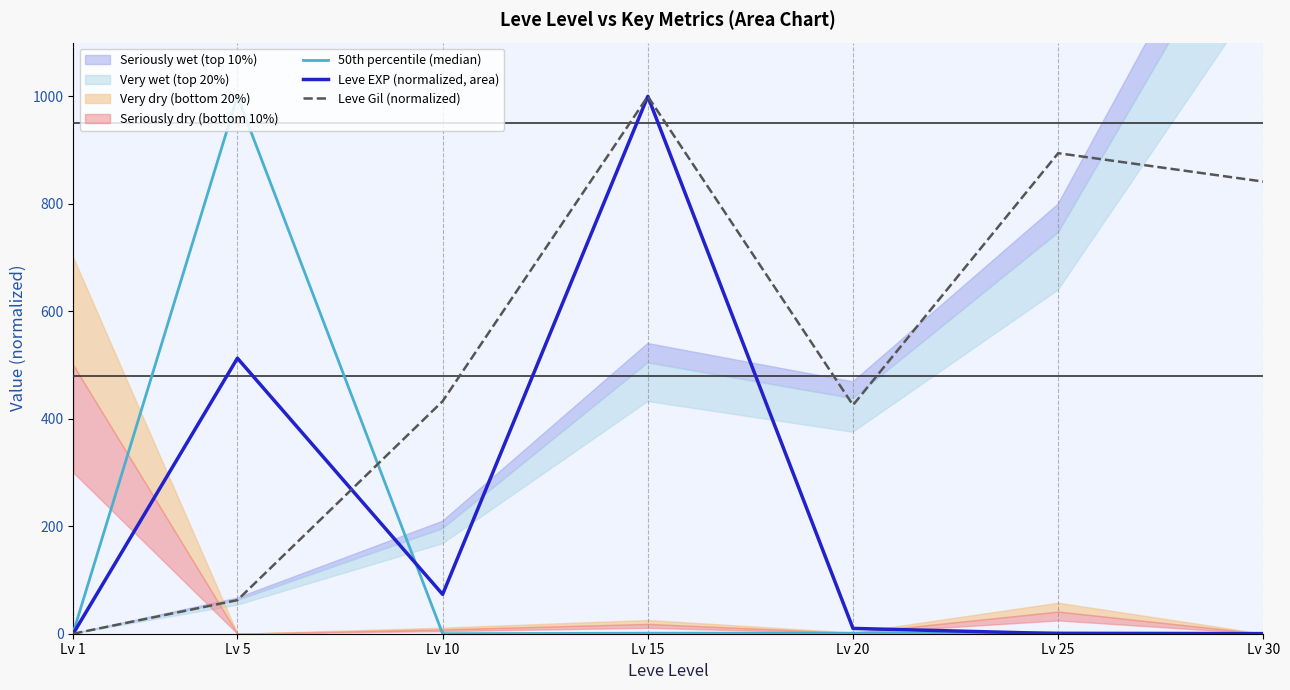

At which category is the sum across all series the highest?

Lv 15